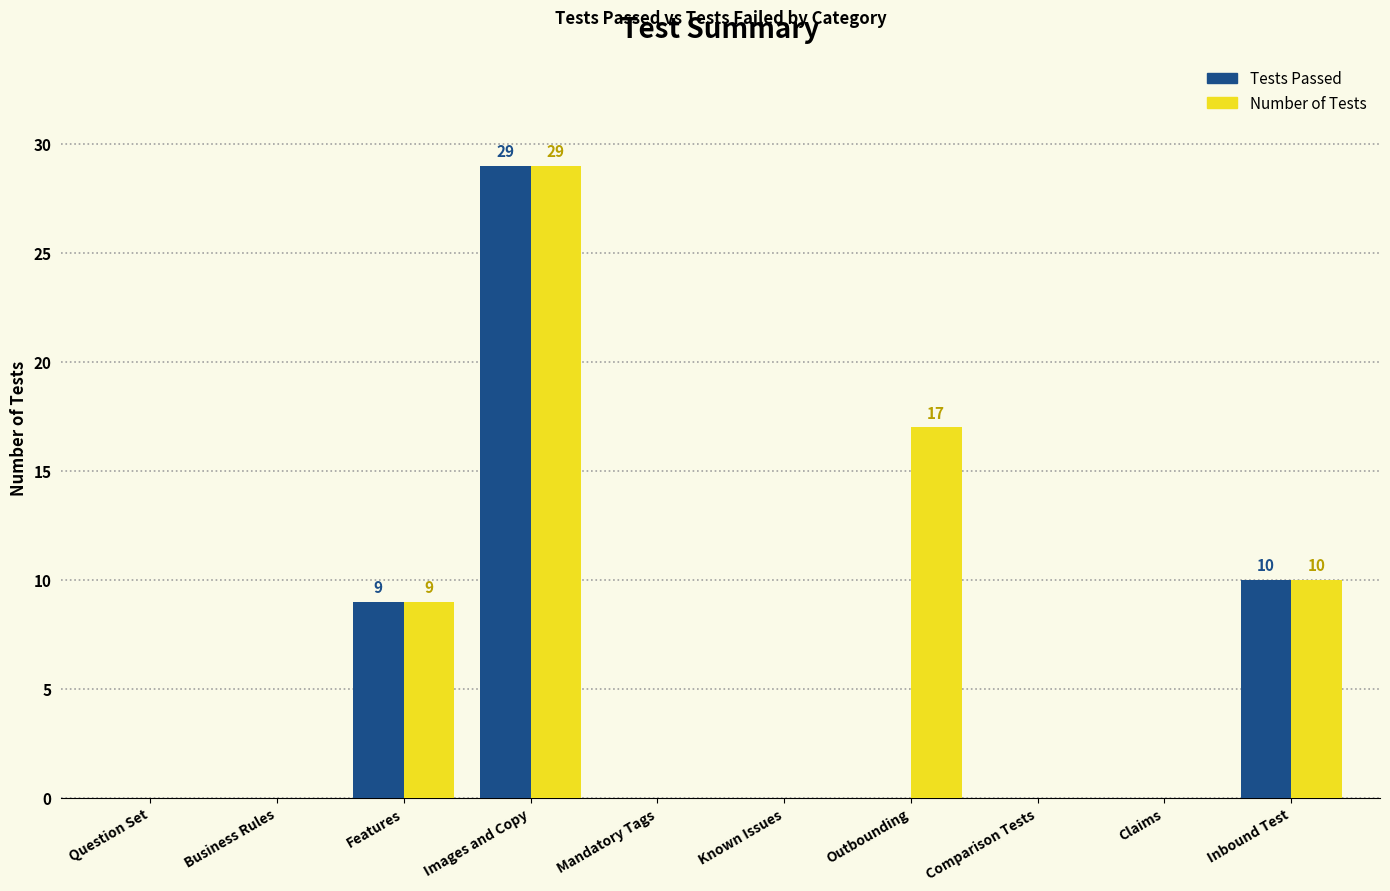

Is it true that Number of Tests equals 19 at Mandatory Tags?

False